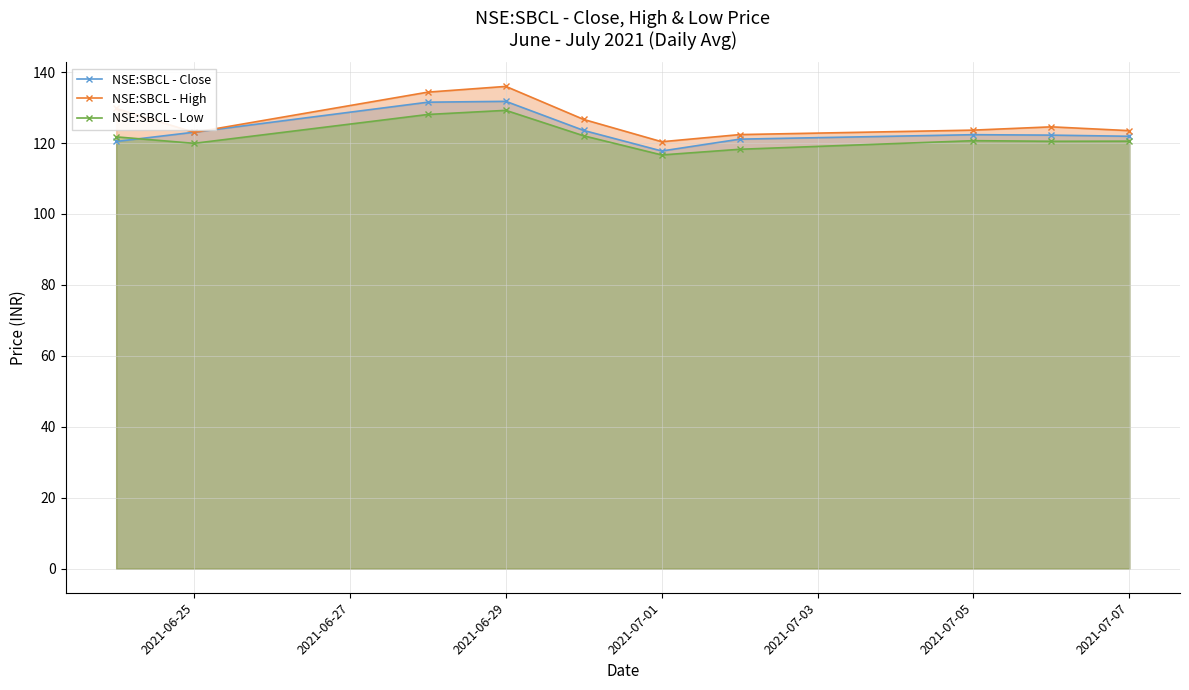

Which series has the widest spread of values?

NSE:SBCL - High